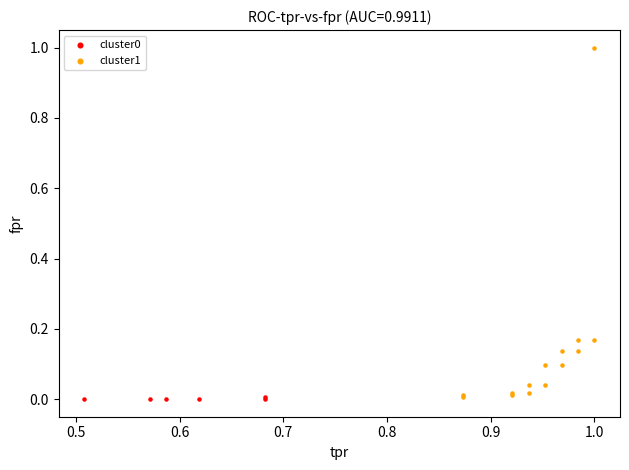

Which series has the widest spread of Y values?

cluster1